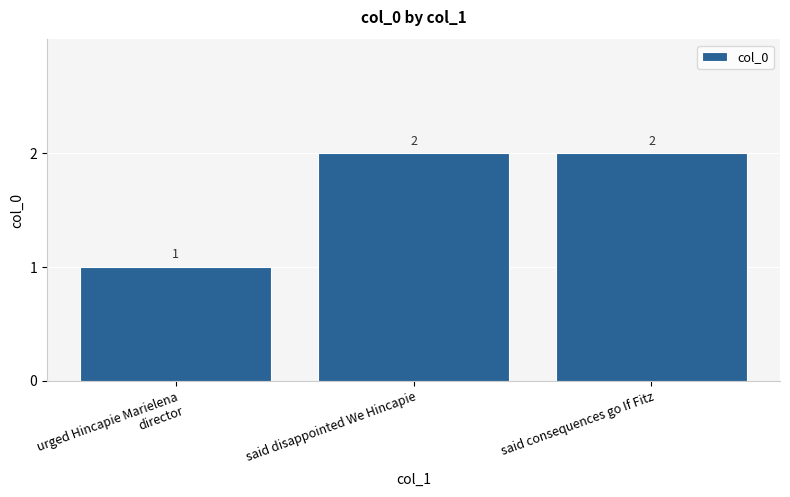

The chart shows a value of 1 at said consequences go If Fitz. True or false?

False